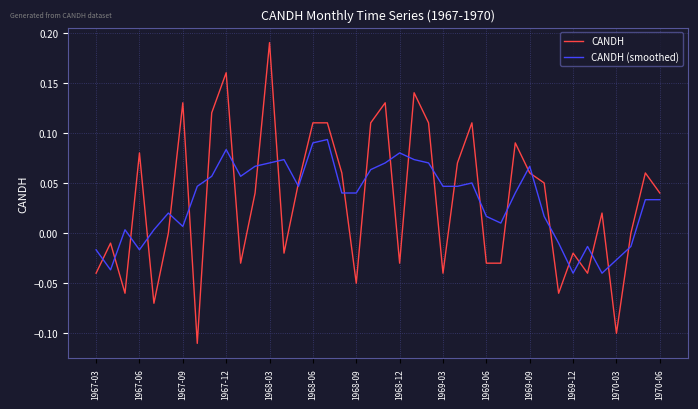

How many negative values does the CANDH (smoothed) series have?

9